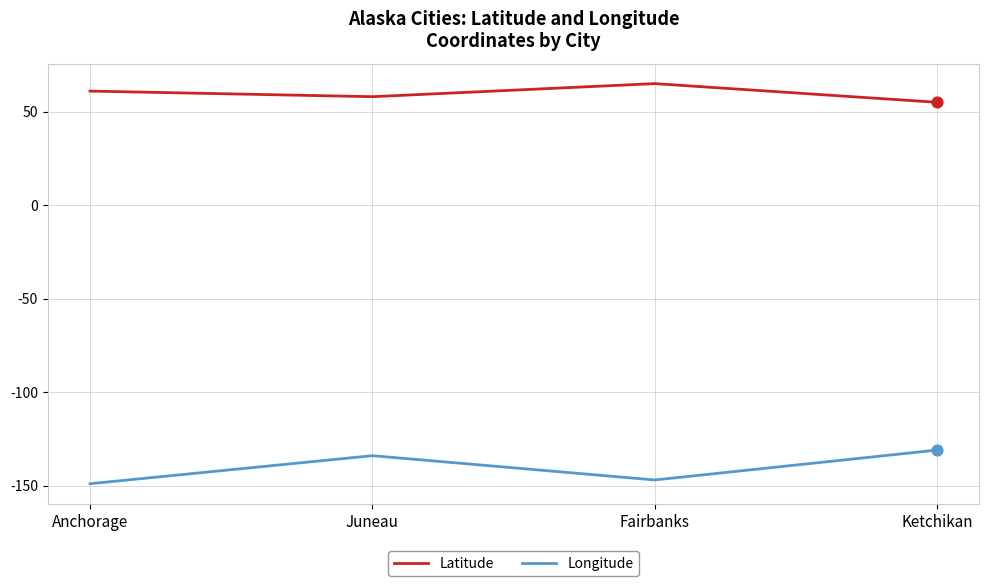

What are all the series names shown in the legend?

Latitude, Longitude